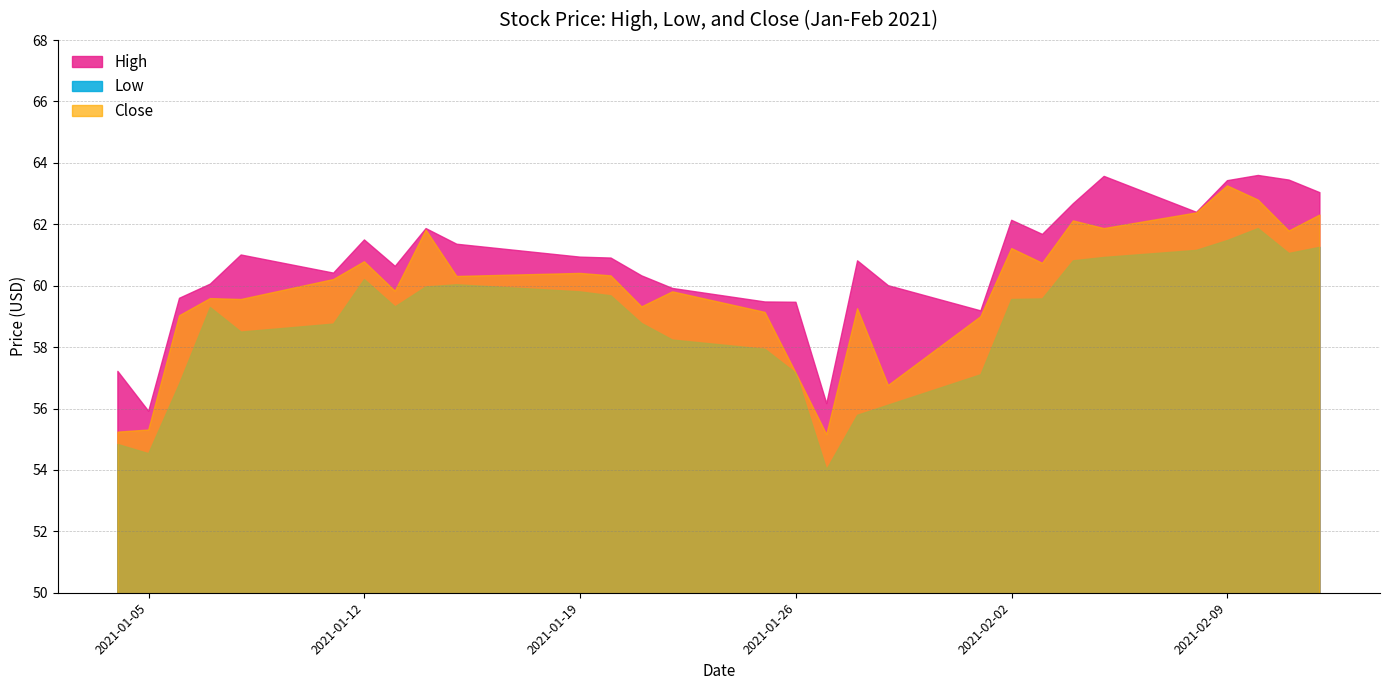

Is the value of High at 2021-01-06 greater than the value of Close at 2021-01-21?

Yes